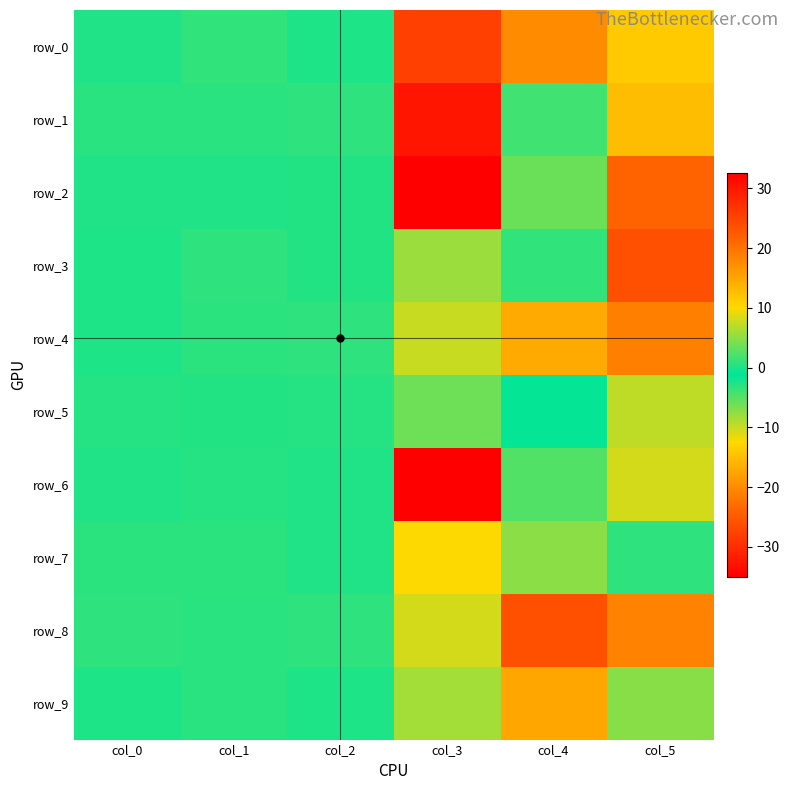

What is the average value of the row_7 series?

2.2